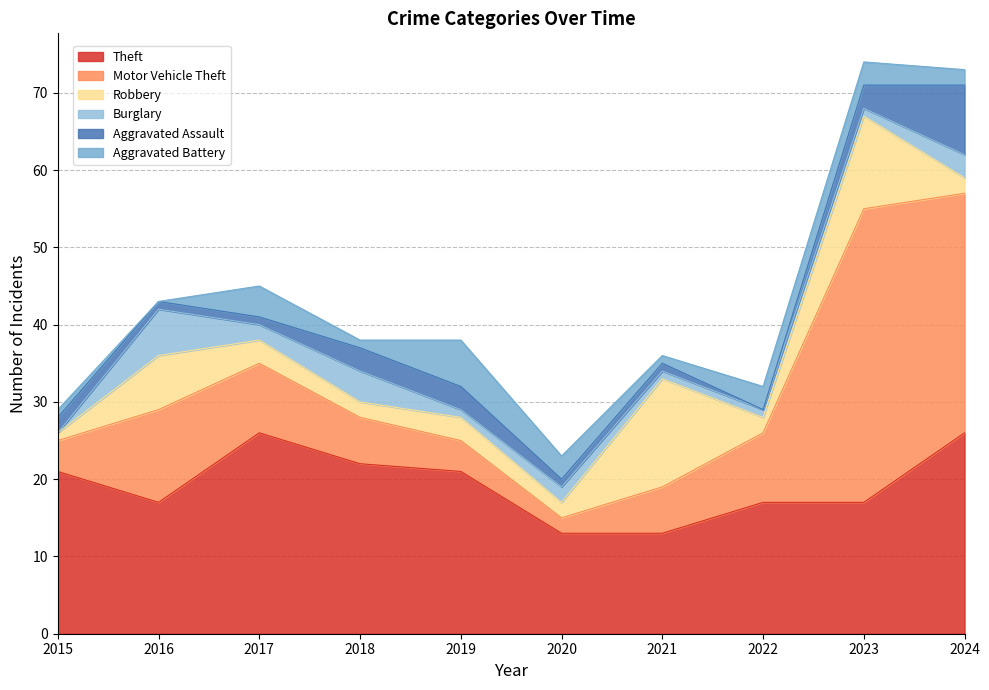

Reading left to right, extract all data points from this chart.

Theft: 2015=21	2016=17	2017=26	2018=22	2019=21	2020=13	2021=13	2022=17	2023=17	2024=26
Motor Vehicle Theft: 2015=4	2016=12	2017=9	2018=6	2019=4	2020=2	2021=6	2022=9	2023=38	2024=31
Robbery: 2015=1	2016=7	2017=3	2018=2	2019=3	2020=2	2021=14	2022=2	2023=12	2024=2
Burglary: 2015=0	2016=6	2017=2	2018=4	2019=1	2020=2	2021=1	2022=1	2023=1	2024=3
Aggravated Assault: 2015=2	2016=1	2017=1	2018=3	2019=3	2020=1	2021=1	2022=0	2023=3	2024=9
Aggravated Battery: 2015=1	2016=0	2017=4	2018=1	2019=6	2020=3	2021=1	2022=3	2023=3	2024=2